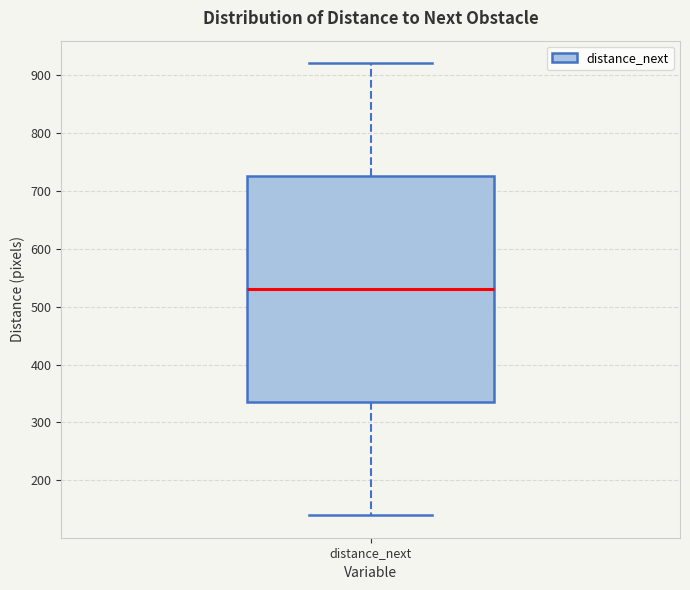

Transcribe this box plot: give where the median line is, the range the box spans, and where the two whiskers end, as read against the y-axis. The values are not printed on the chart, so give them approximately, as read against the axis.

median 530, box 340 to 730, whiskers 140 to 920